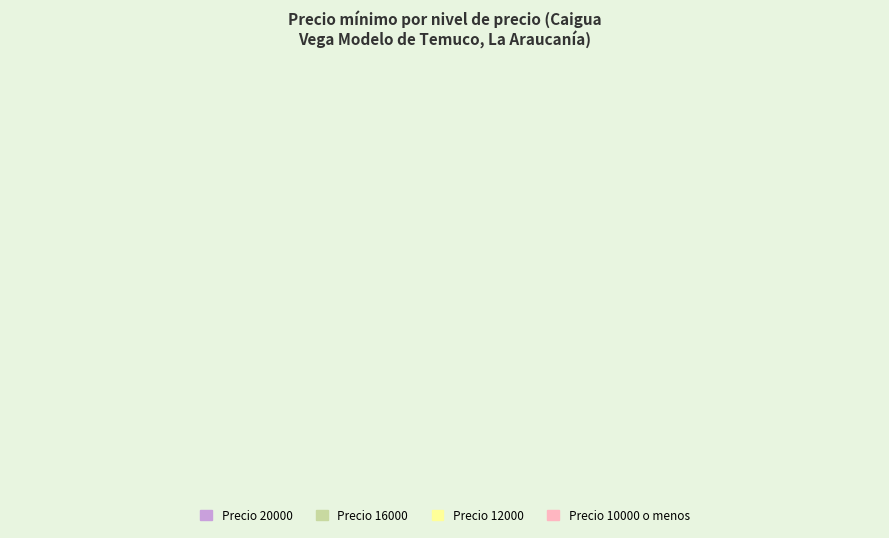

Which slice is the largest?

Precio 20000